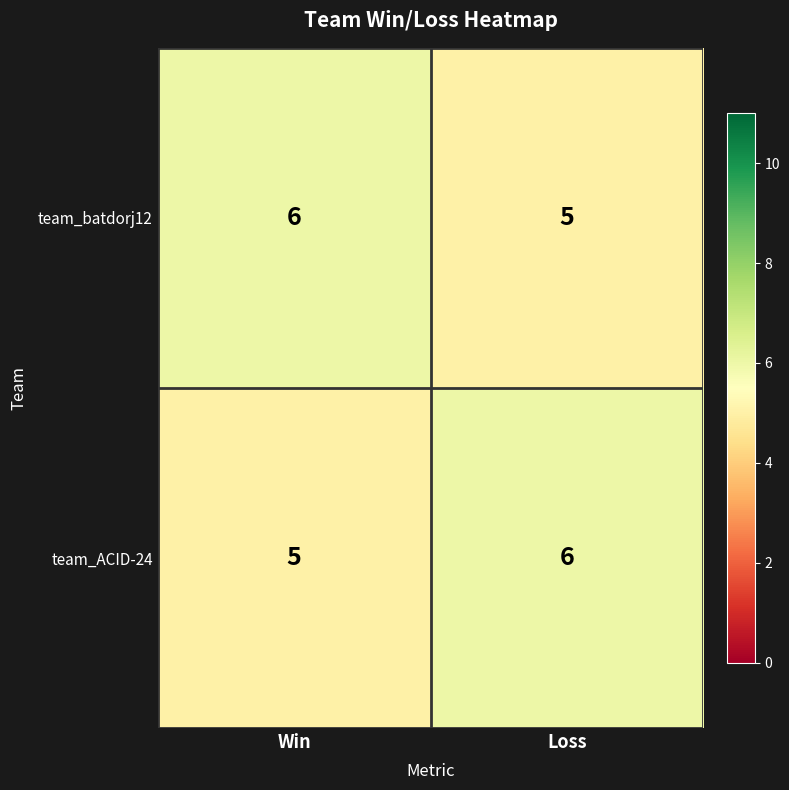

What is the sum of all team_ACID-24 values?

11